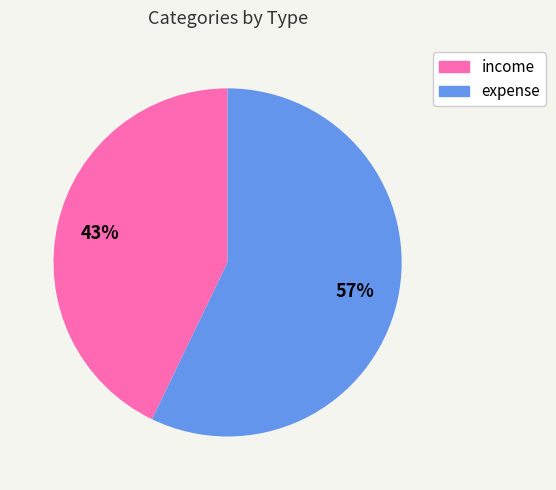

Do expense and income together represent more than half of the pie?

Yes